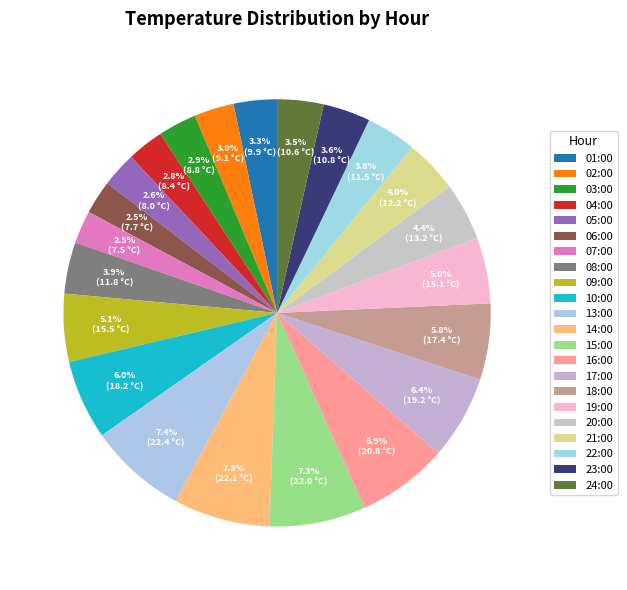

What is the smallest slice in the pie chart?

07:00